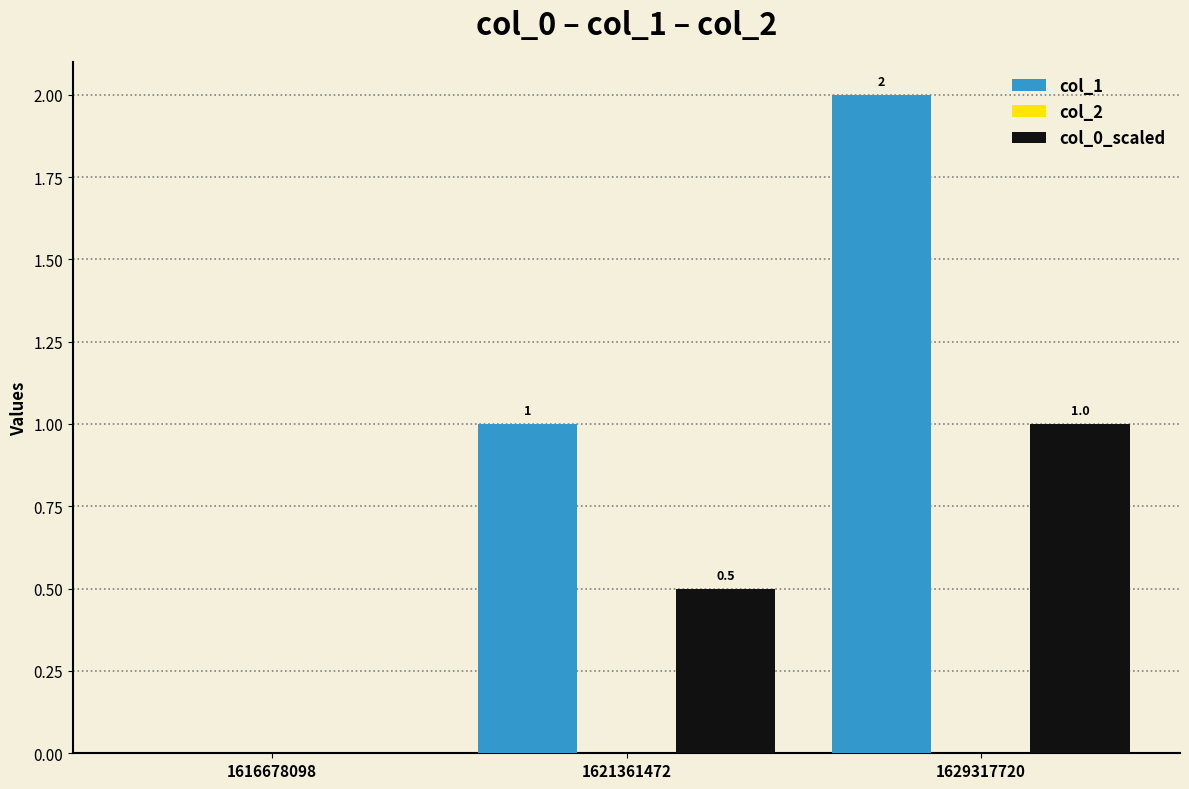

Count the col_0_scaled values in the range 0 to 1.

3